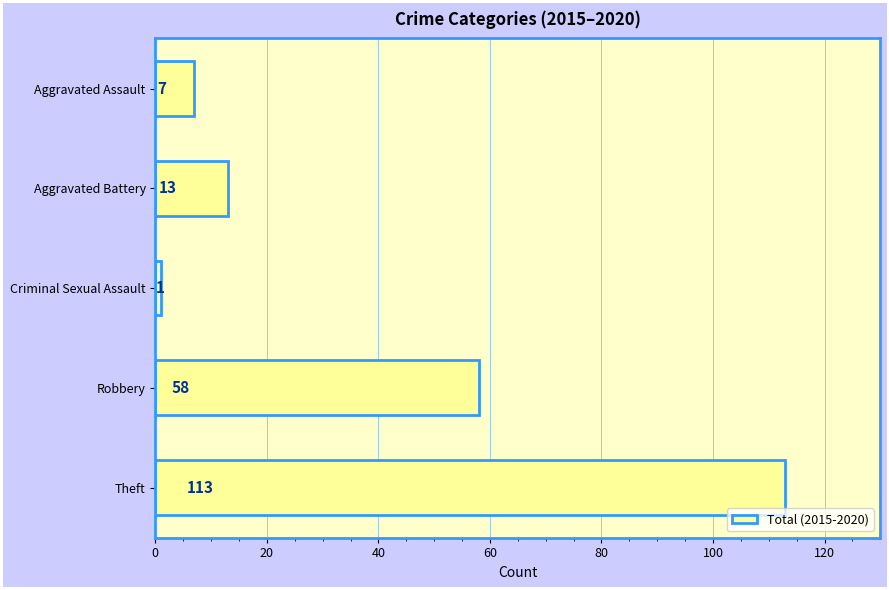

Which category has the highest value across all series?

Theft